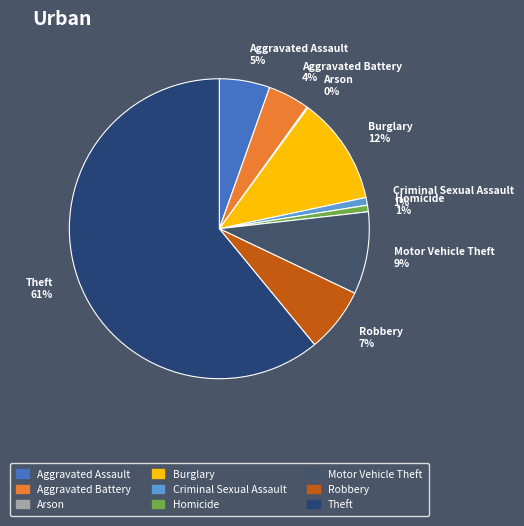

Which category accounts for the majority?

Theft